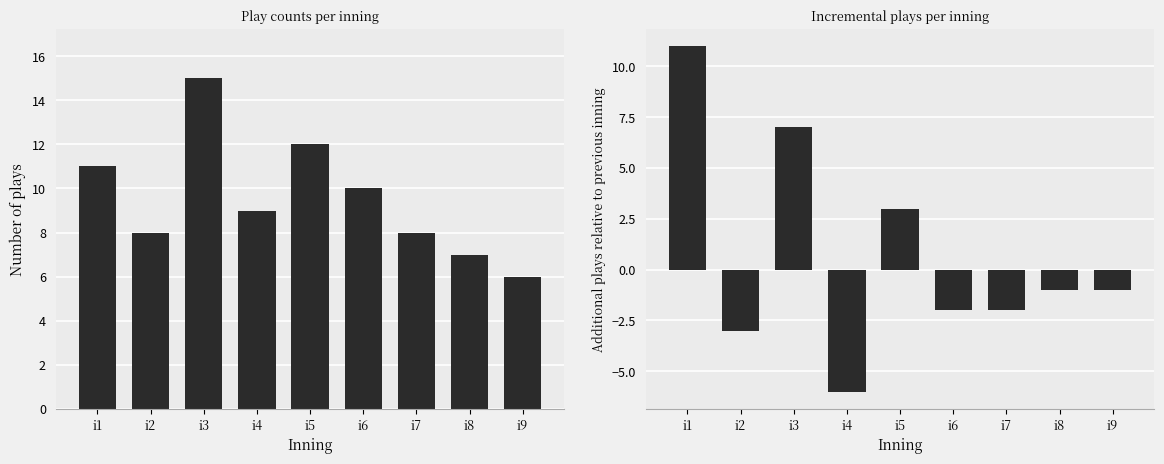

Reading left to right, transcribe all the data shown in this chart.

Play count: 11	8	15	9	12	10	8	7	6
Incremental plays: 11	-3	7	-6	3	-2	-2	-1	-1